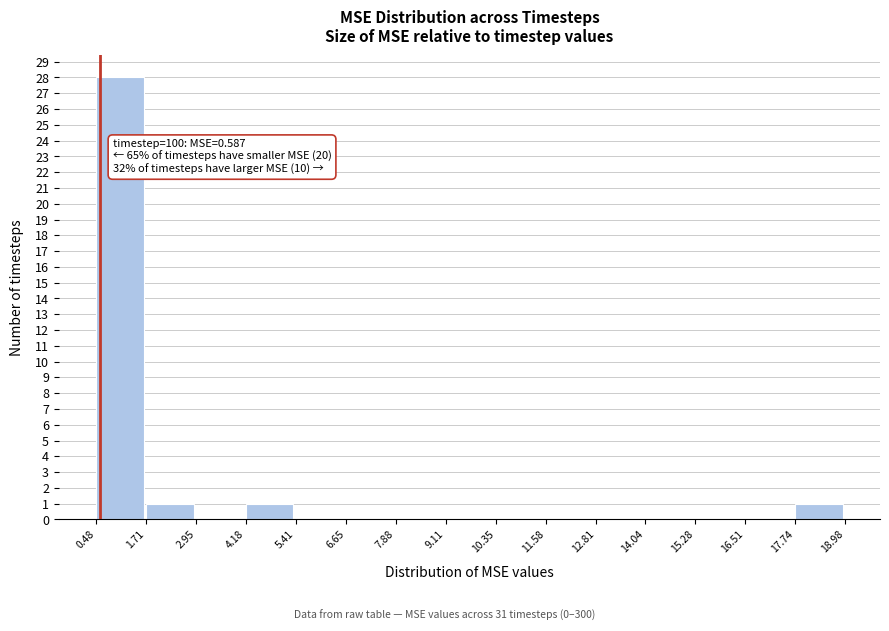

Which range on the x-axis has the tallest bar?

0.48 to 1.71